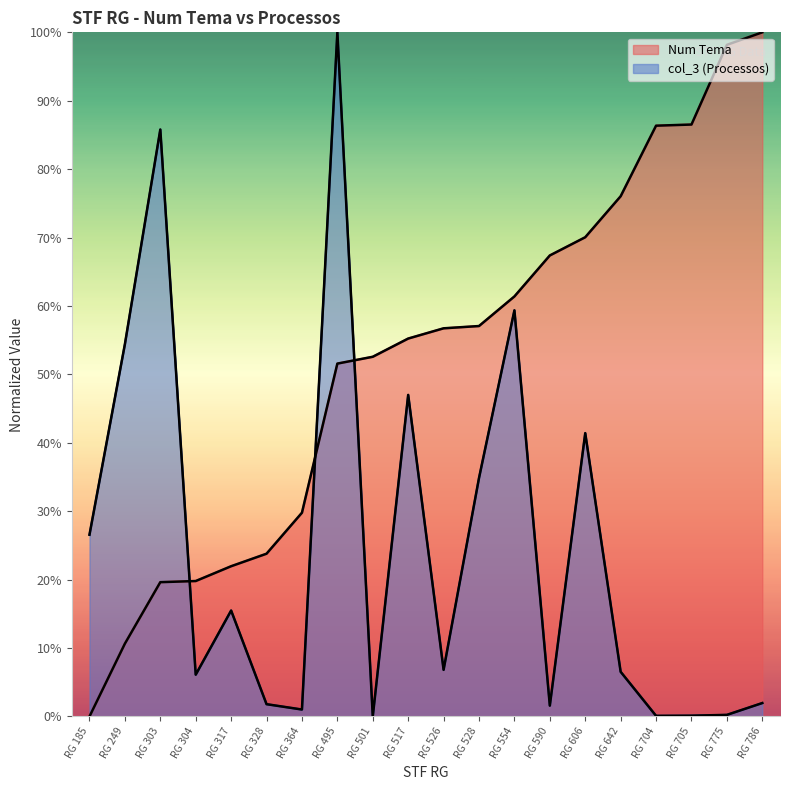

List the series in order of their overall mean, lowest first.

col_3 (Processos), Num Tema